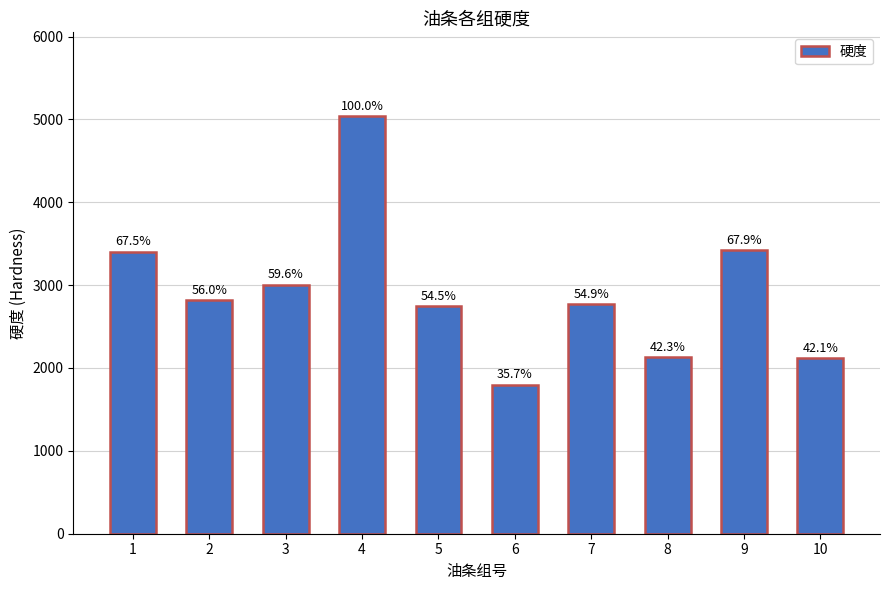

The value at 1 is 3405. True or false?

True